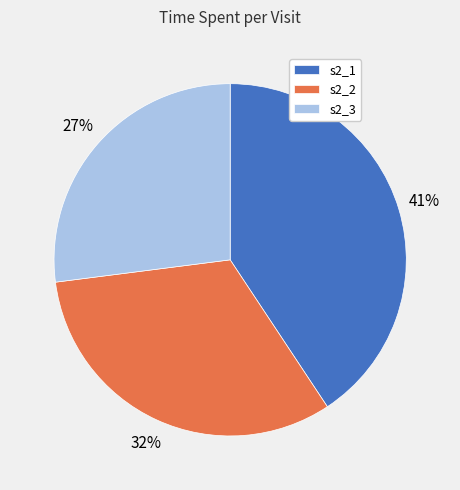

Approximately how many times larger is the value at s2_3 compared to s2_1?

0.7